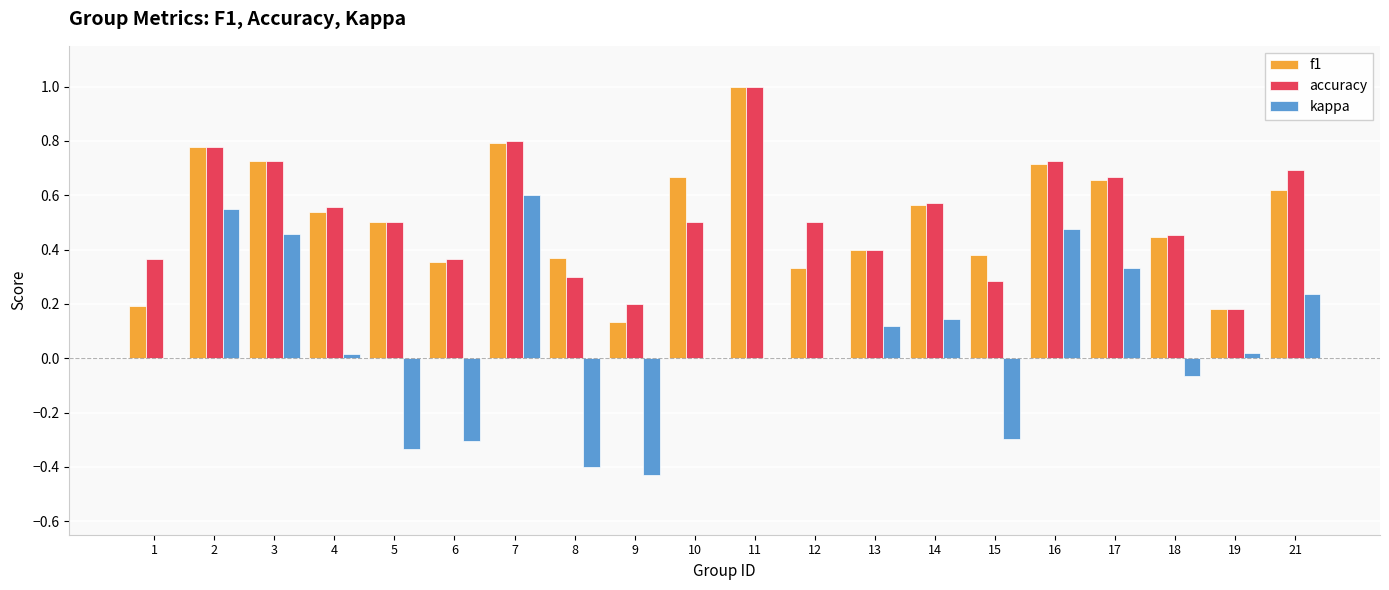

Is the value of kappa at 16 greater than the value of accuracy at 16?

No